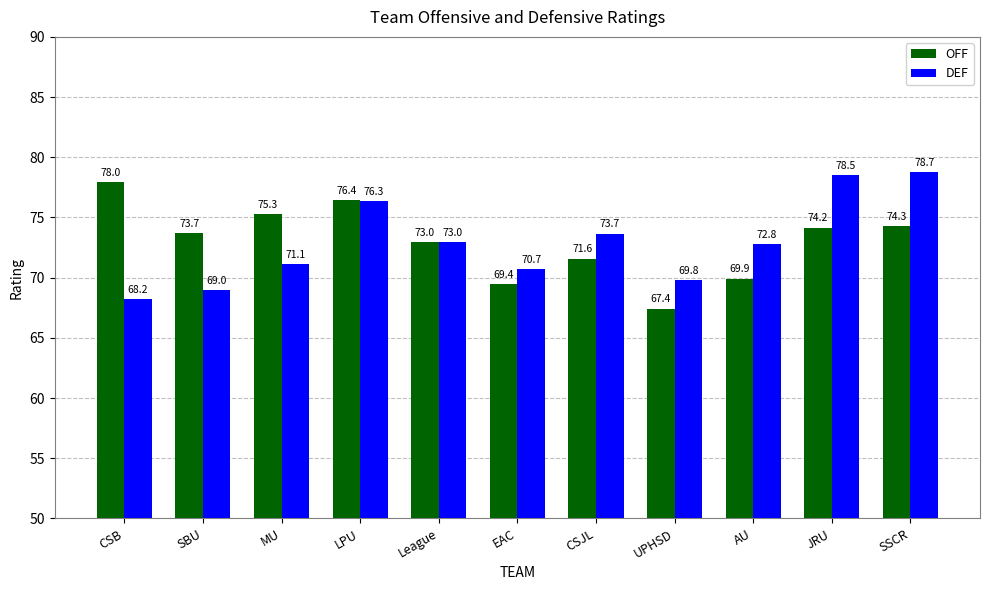

At which label is OFF closest to 72?

CSJL